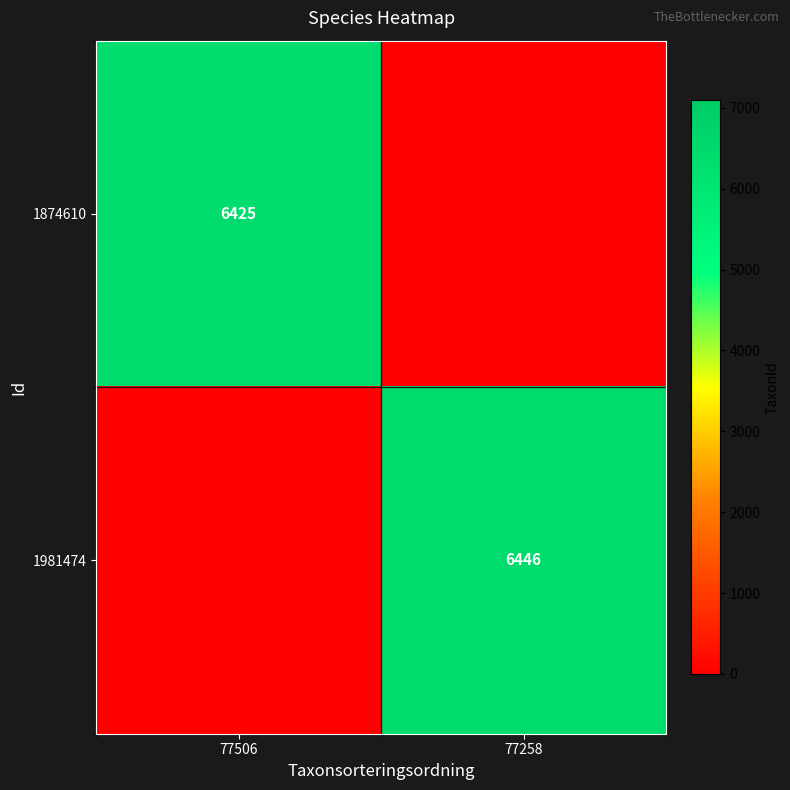

The 1874610 series shows 6425 at 77506. True or false?

True